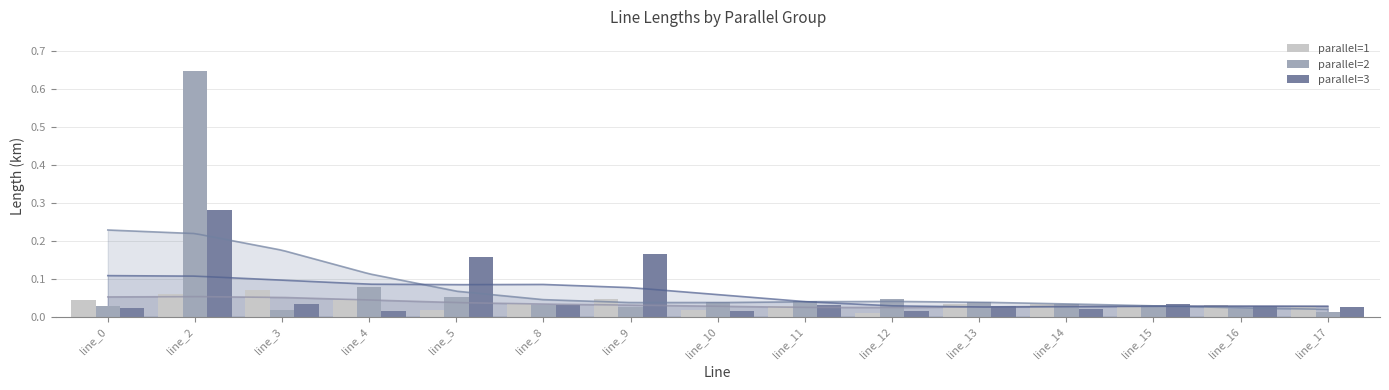

List the labels in order of parallel=3 value, smallest first.

line_4, line_12, line_10, line_14, line_0, line_17, line_13, line_16, line_8, line_11, line_3, line_15, line_5, line_9, line_2